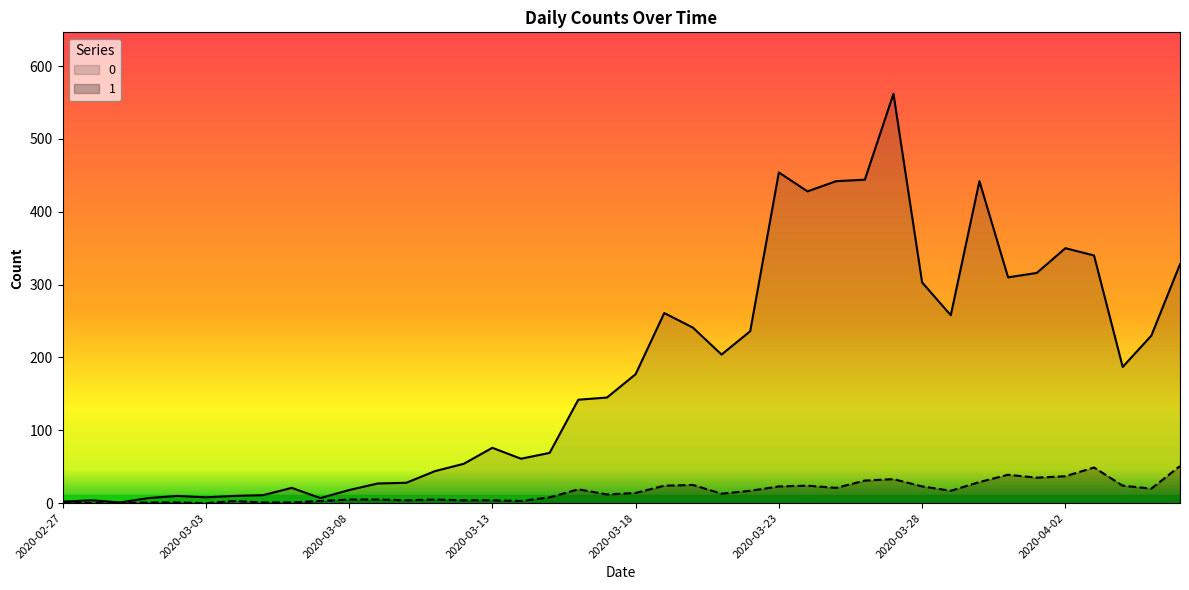

How many interior local valleys does the 0 series have?

9